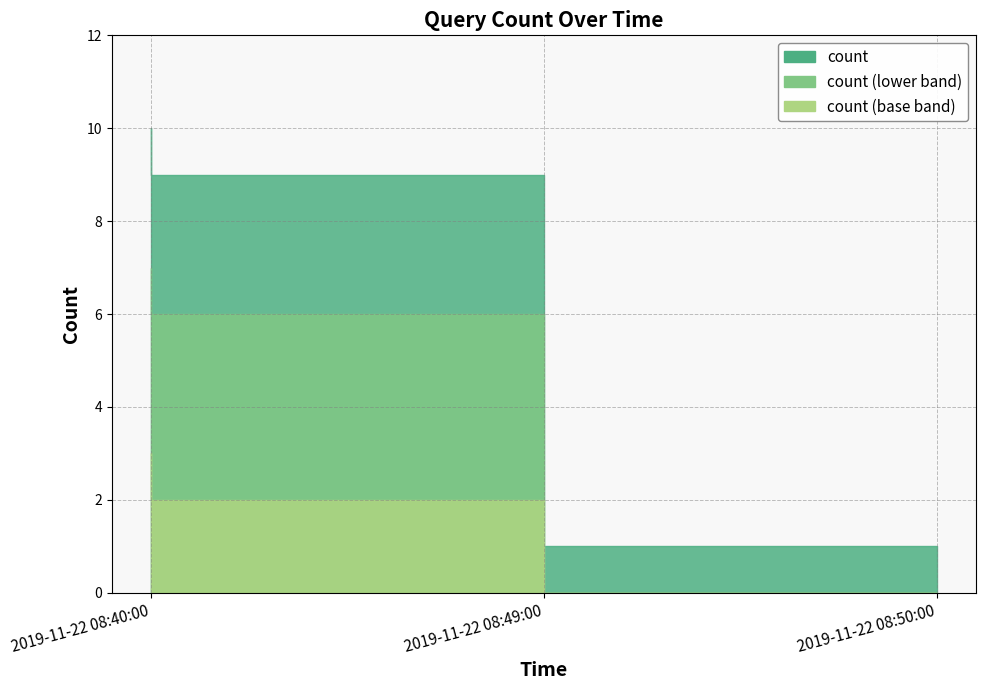

What position from the right is 2019-11-22 08:40:00?

3